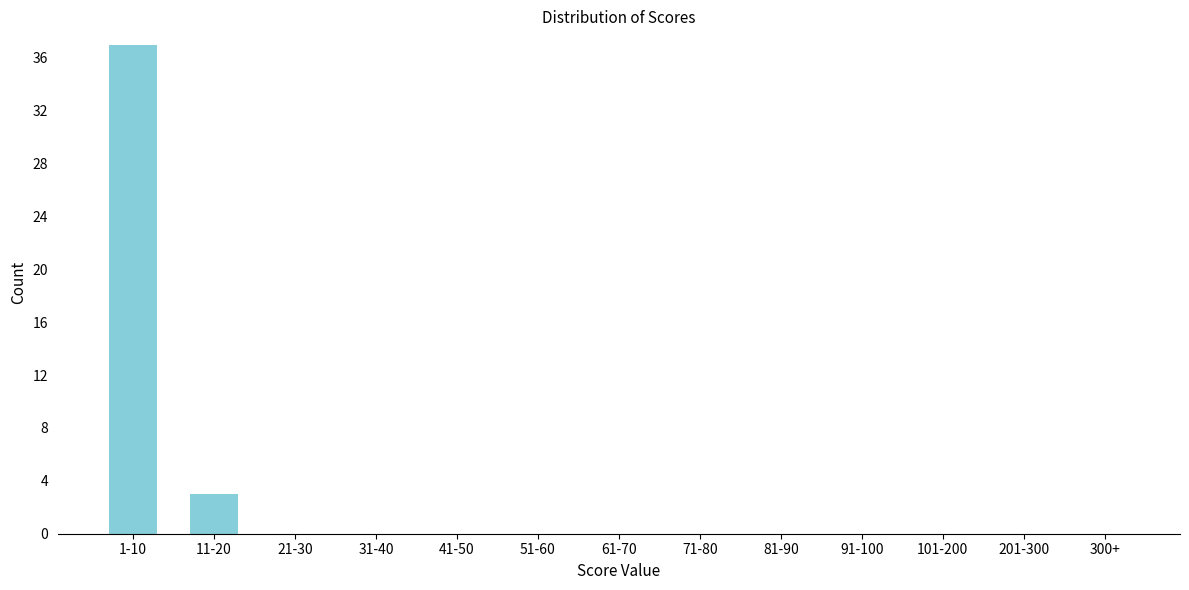

Reading left to right, list all the values displayed in this chart.

1-10=37	11-20=3	21-30=0	31-40=0	41-50=0	51-60=0	61-70=0	71-80=0	81-90=0	91-100=0	101-200=0	201-300=0	300+=0